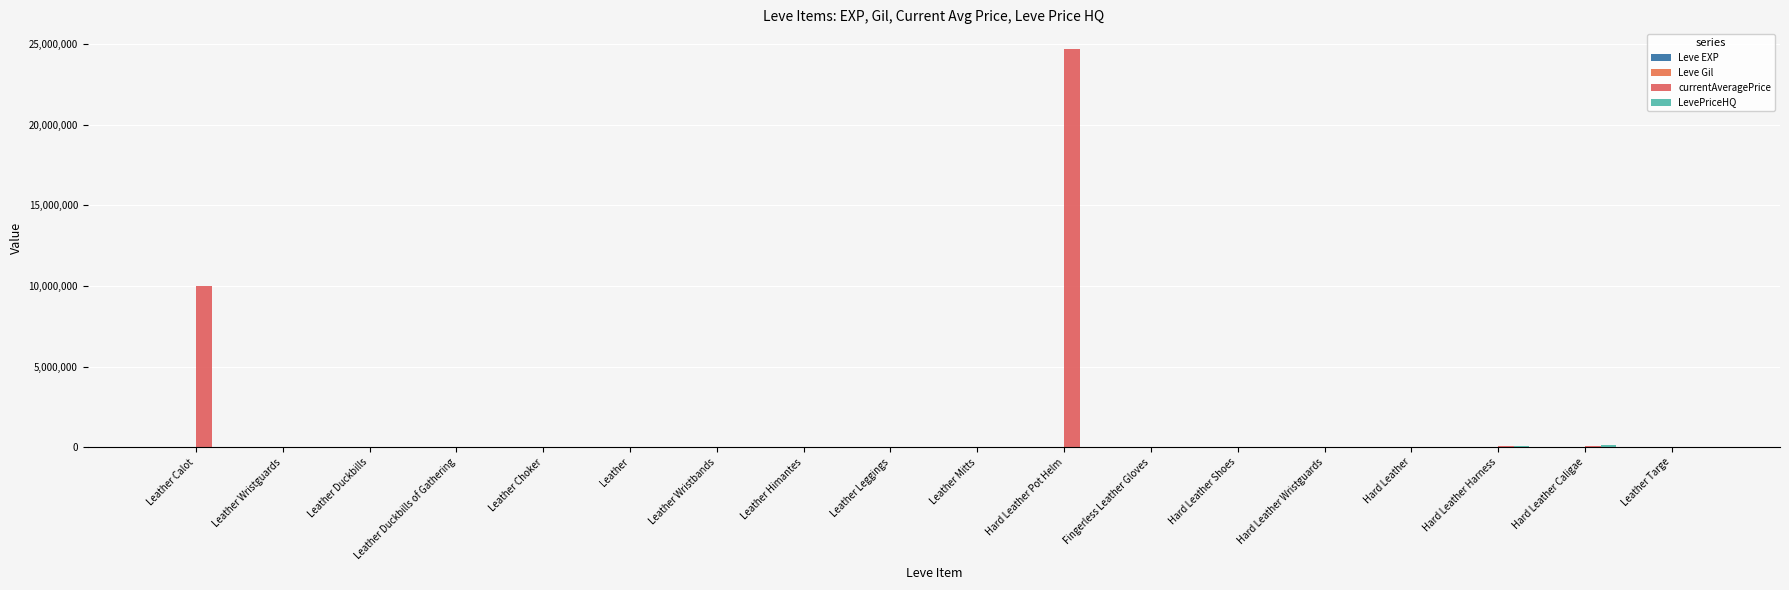

Is the value of Leve Gil at Leather Duckbills of Gathering greater than the value of LevePriceHQ at Leather Duckbills?

No